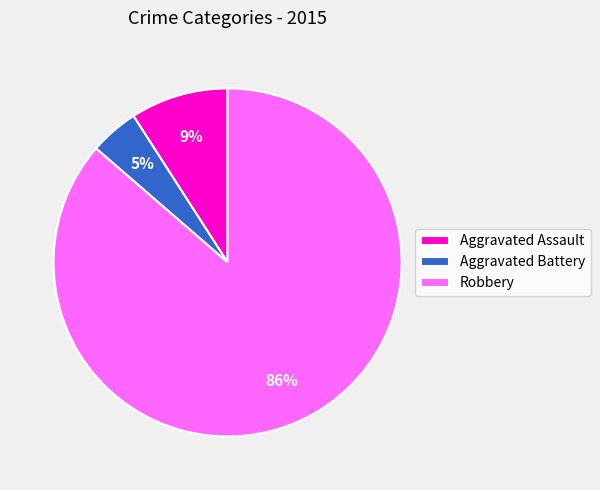

Is it true that Aggravated Assault is 1% of the pie?

False